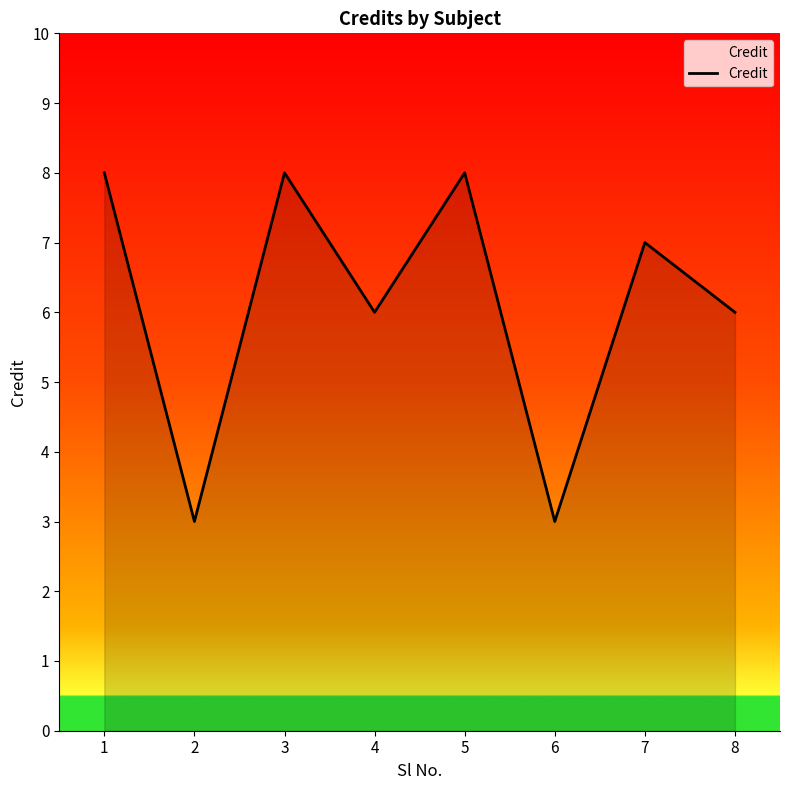

What is the sum of all values?

49